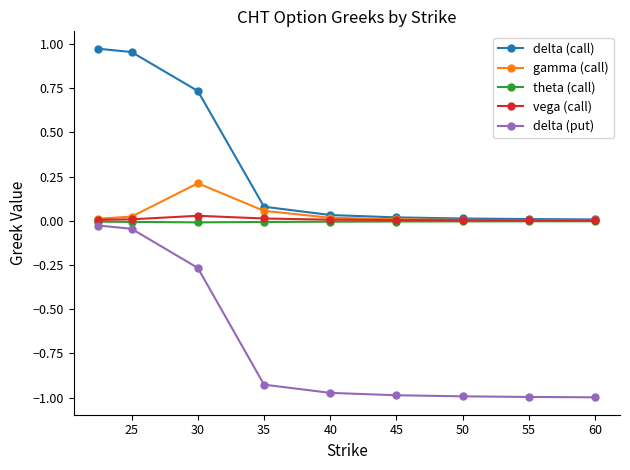

Which series has the largest range (max minus min)?

delta (put)